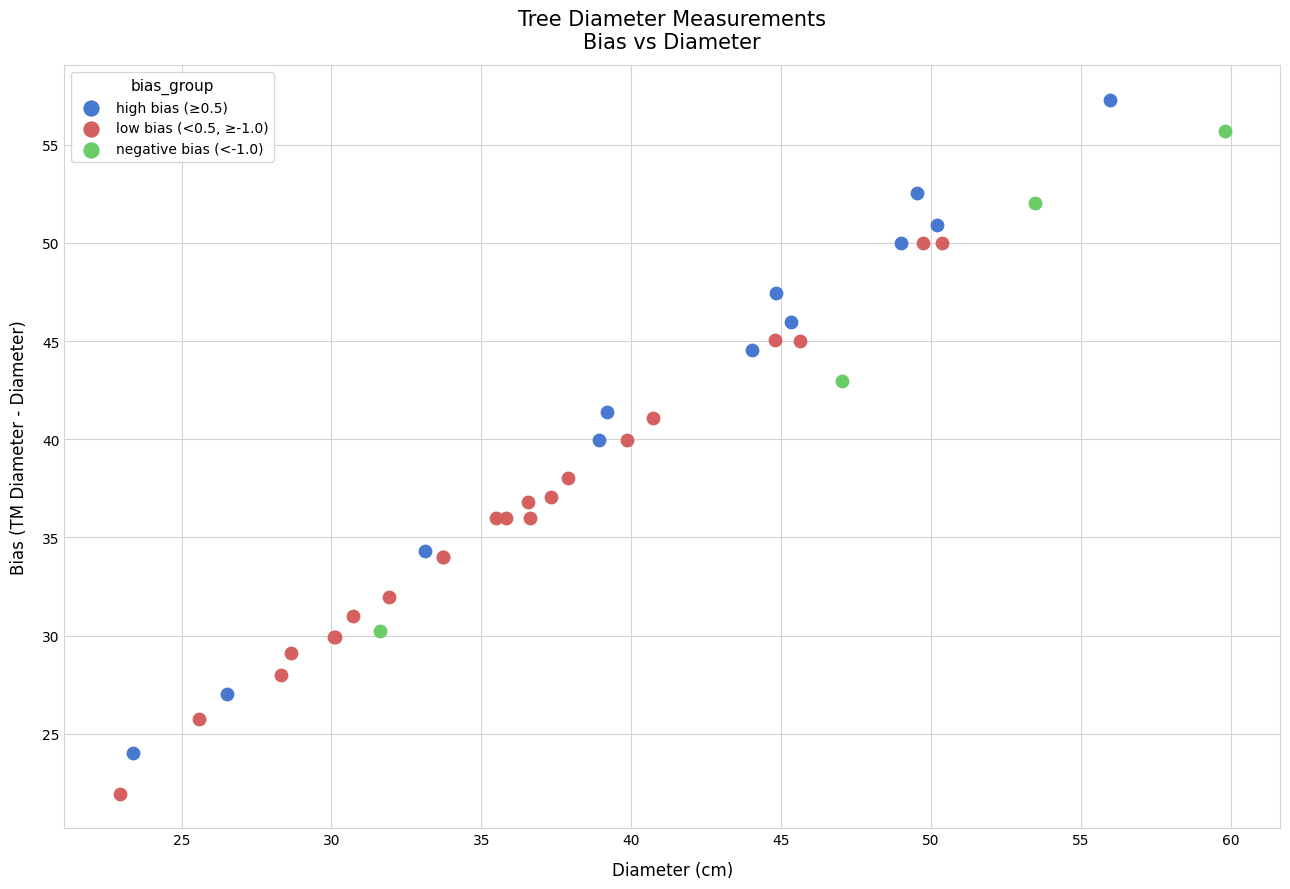

Which series has the largest Y range (max minus min)?

high bias (≥0.5)